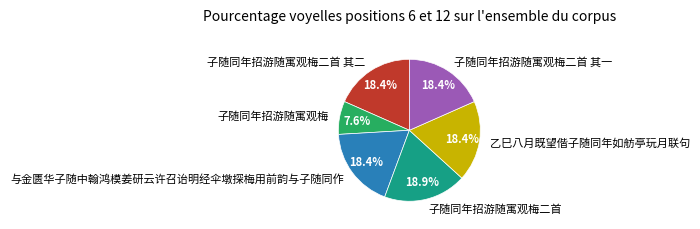

Which category has the smallest portion of the pie?

子随同年招游随寓观梅